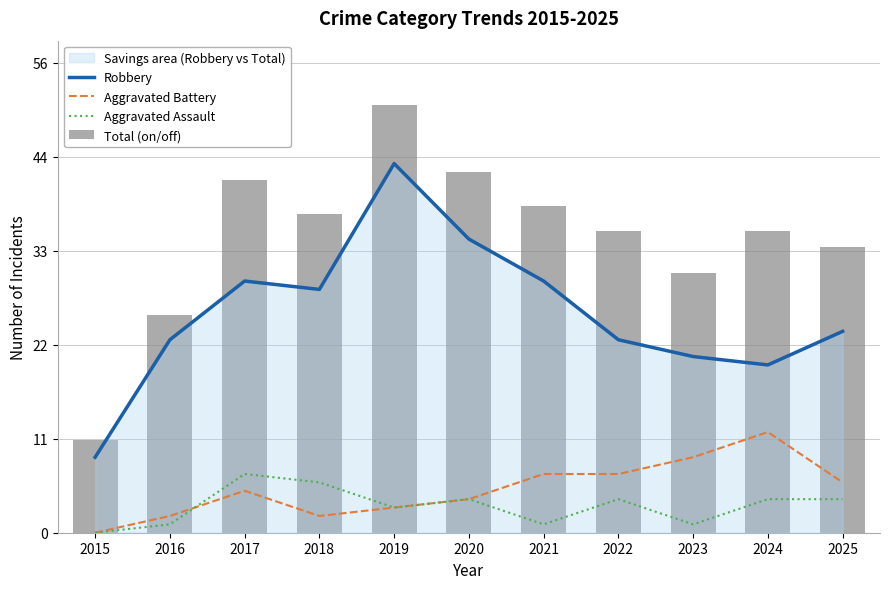

What is the value of the Aggravated Assault bar at the 10th from the left?

4